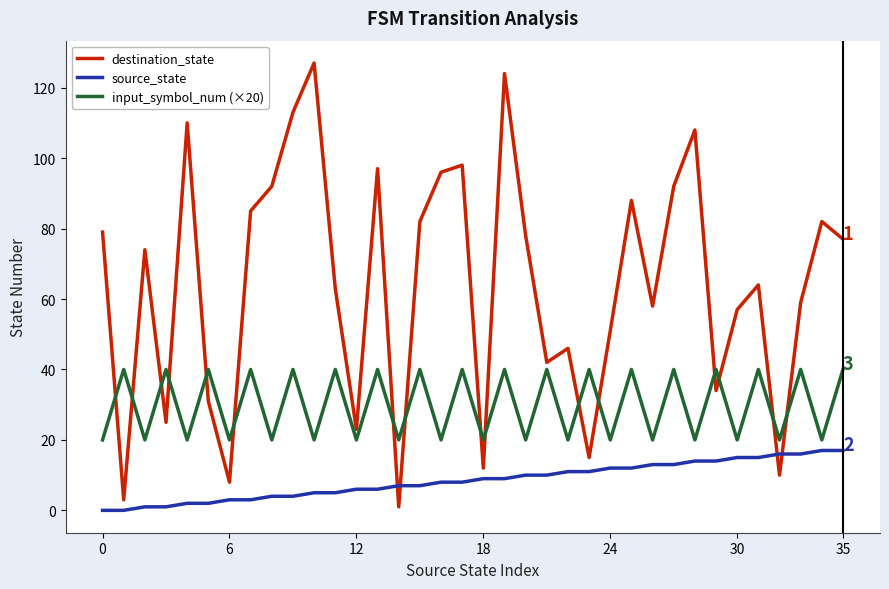

List the series in order of their peak value, lowest first.

source_state, input_symbol_num (×20), destination_state